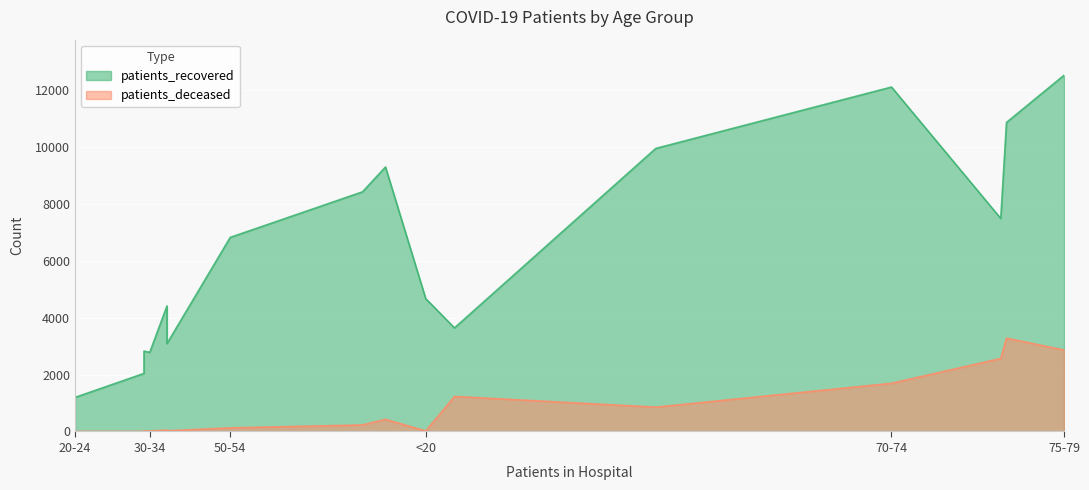

True or false: patients_deceased and patients_recovered intersect in this chart.

False